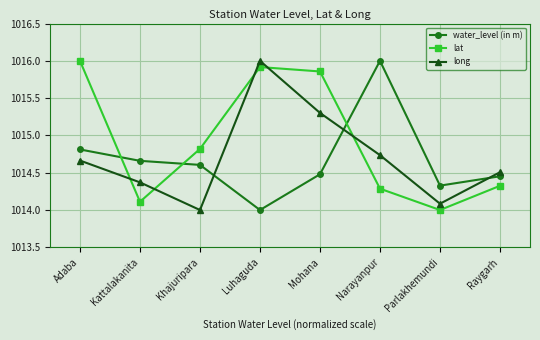

List the labels in order of long value, smallest first.

Khajuripara, Parlakhemundi, Kattalakanita, Raygarh, Adaba, Narayanpur, Mohana, Luhaguda